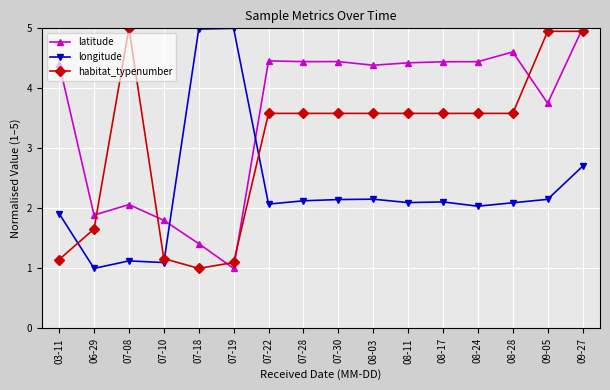

The longitude series shows 5.0 at 07-19. True or false?

True